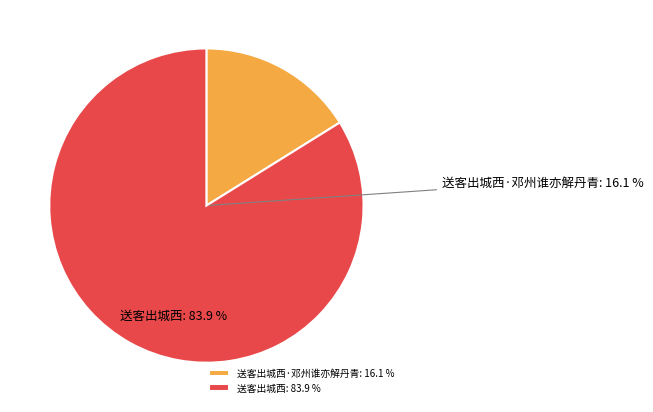

How much of the chart is everything except 送客出城西·邓州谁亦解丹青?

83.9%